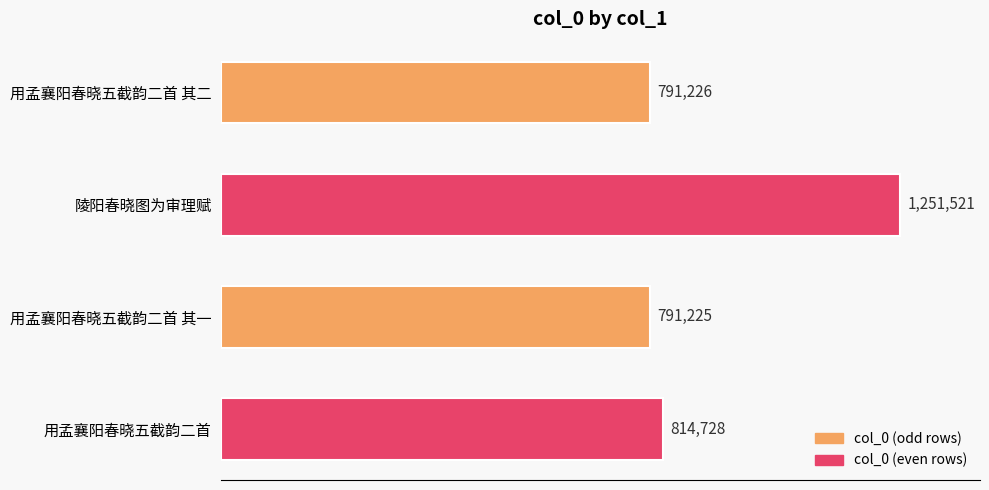

Does the chart contain any negative values?

No